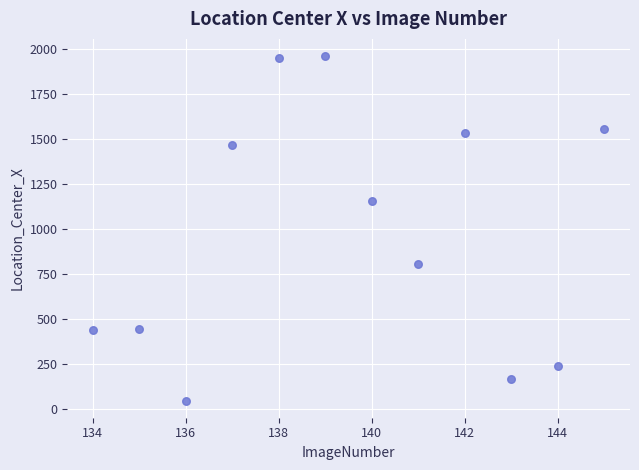

What Y value in the scatter plot is closest to 1002?

1156.4